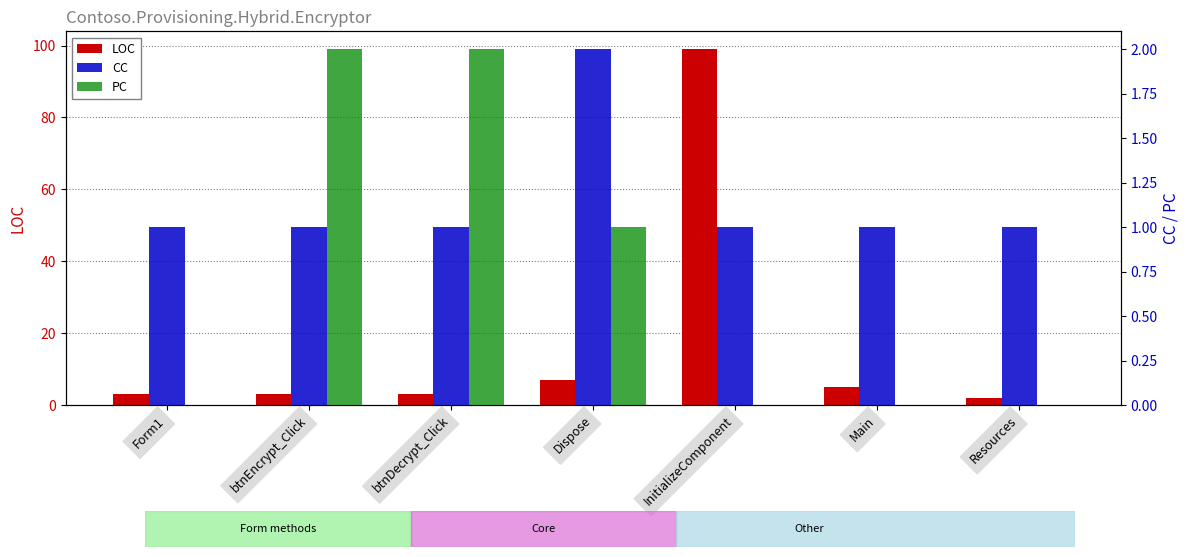

What is the total value across all series at btnEncrypt_Click?

6